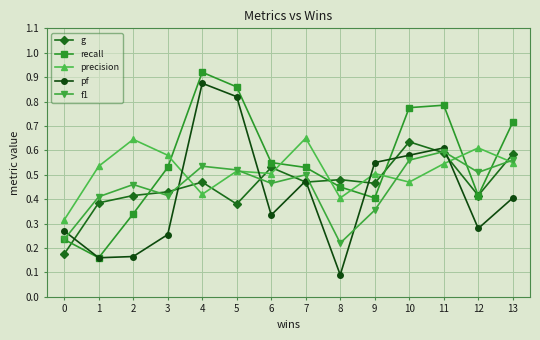

Rank the series at 3 from highest to lowest value.

precision, recall, g, f1, pf